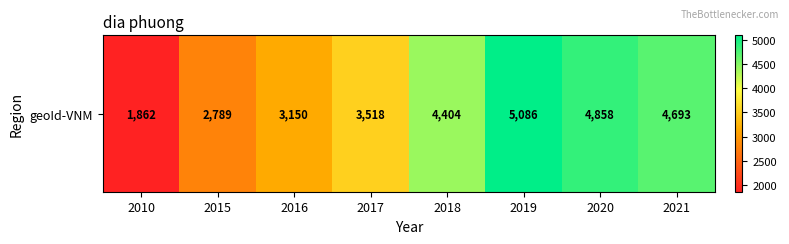

What is the minimum value shown in the chart?

1862